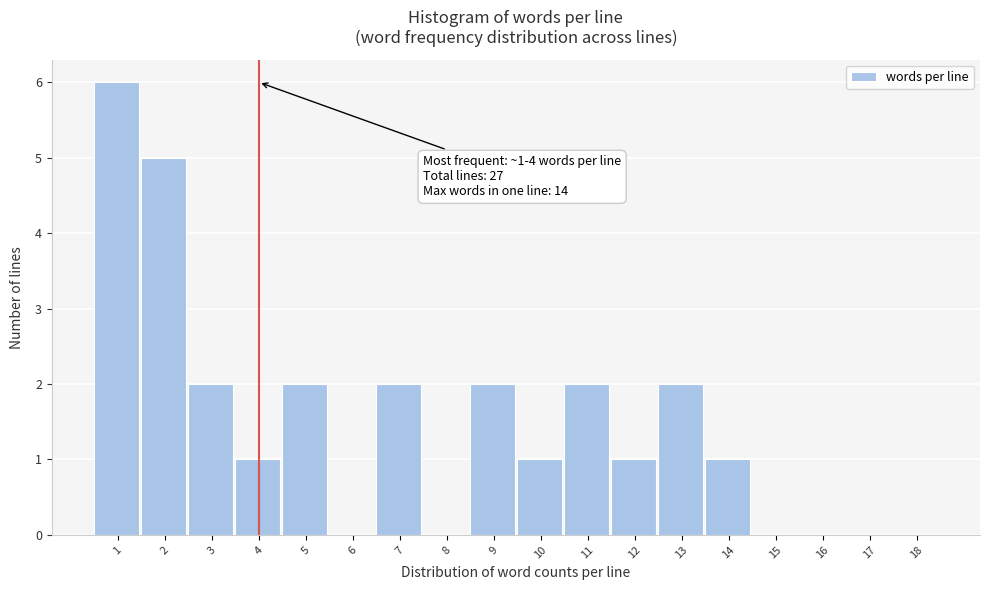

Reading left to right, transcribe all the data shown in this chart.

1=6	2=5	3=2	4=1	5=2	6=0	7=2	8=0	9=2	10=1	11=2	12=1	13=2	14=1	15=0	16=0	17=0	18=0